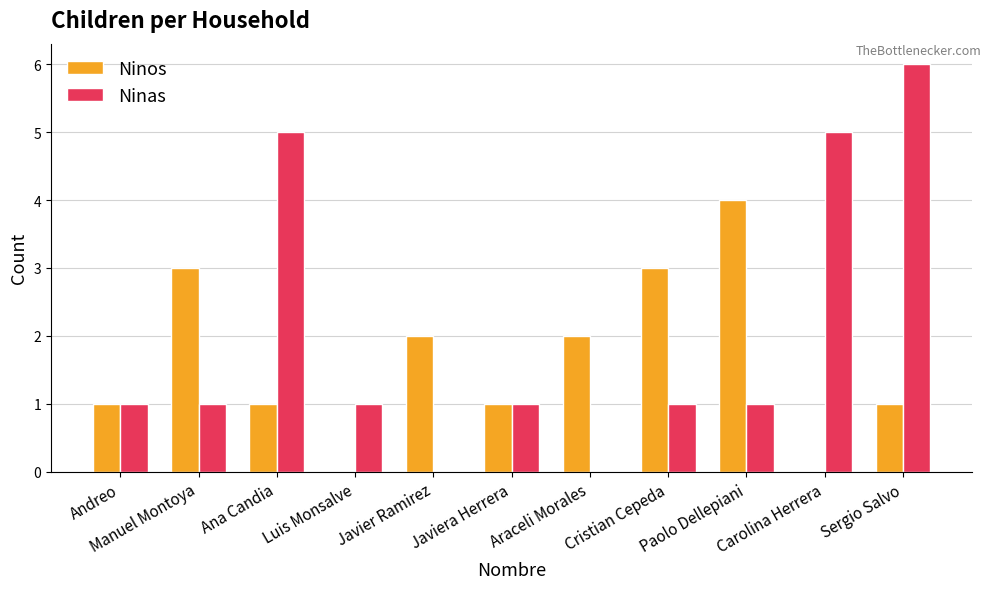

True or false: Ninas has a value of 3 at Araceli Morales.

False